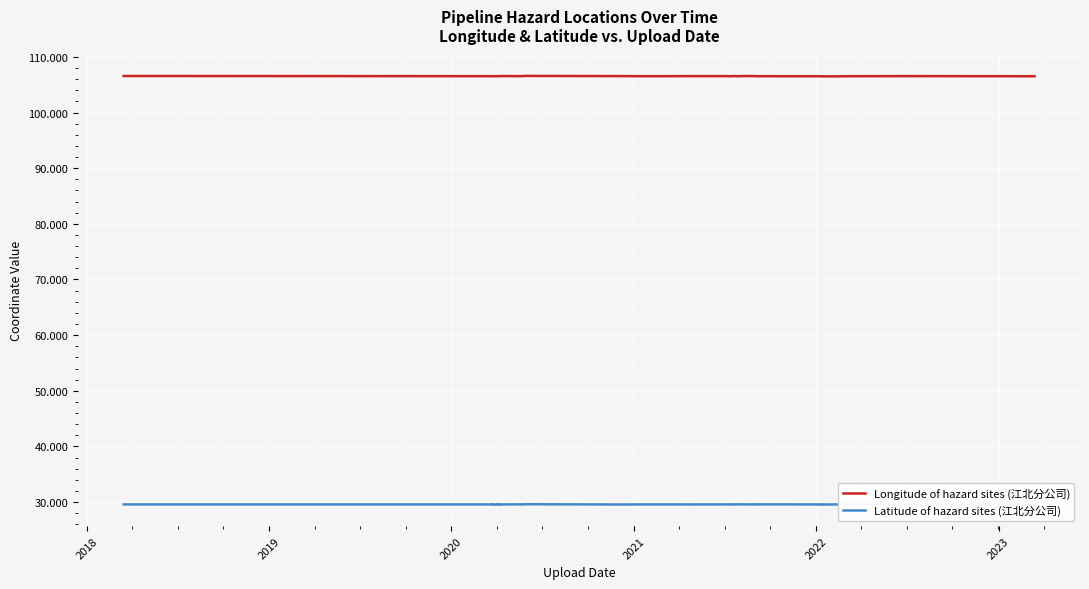

Is it true that Latitude of hazard sites (江北分公司) equals 29.6 at 2020?

True